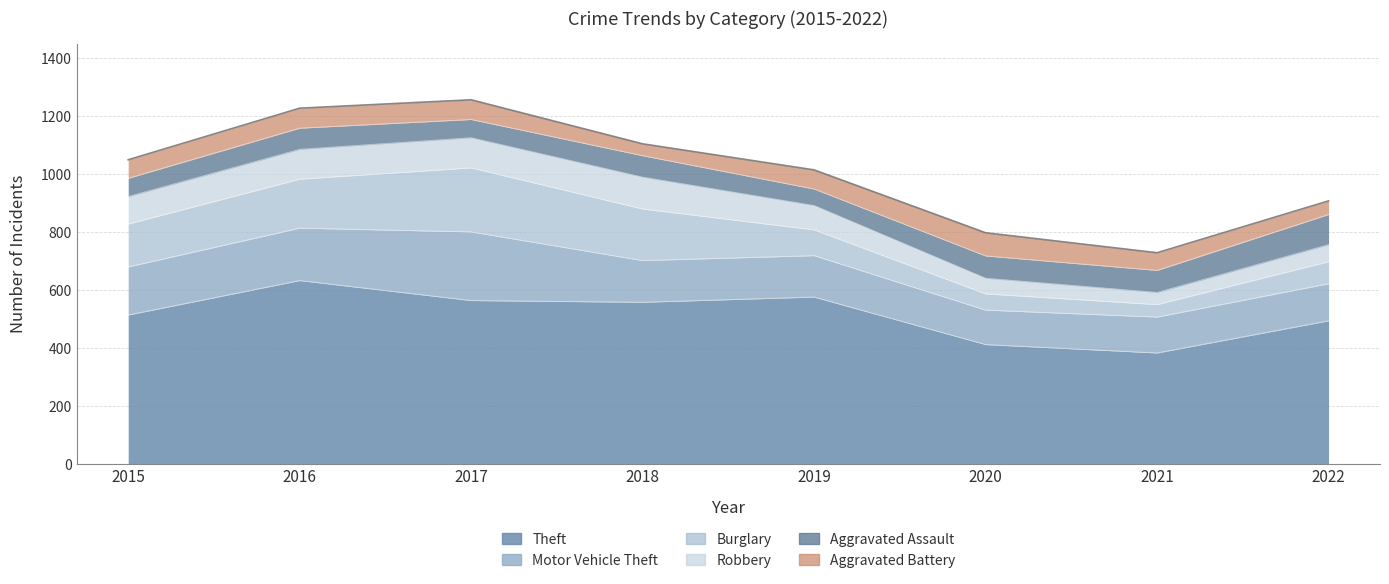

What are all the series names shown in the legend?

Theft, Motor Vehicle Theft, Burglary, Robbery, Aggravated Assault, Aggravated Battery